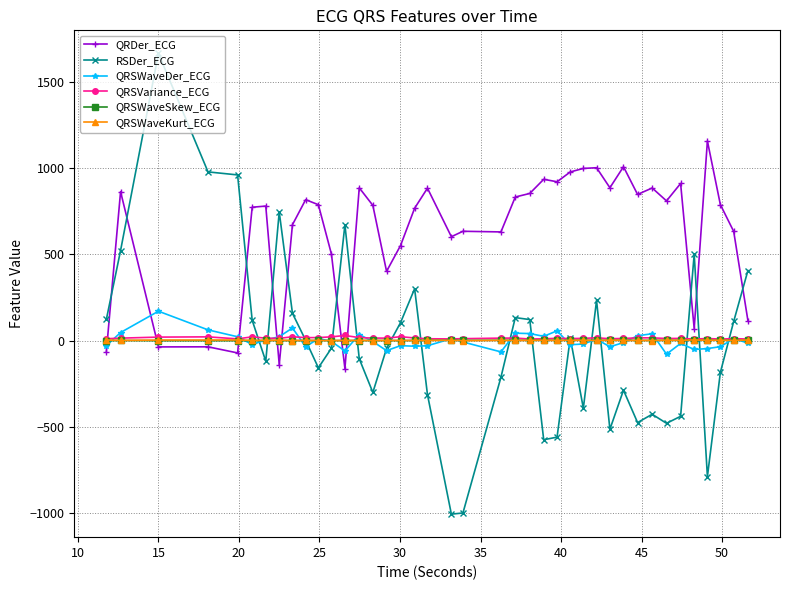

What is the sum of all RSDer_ECG values?

-576.2